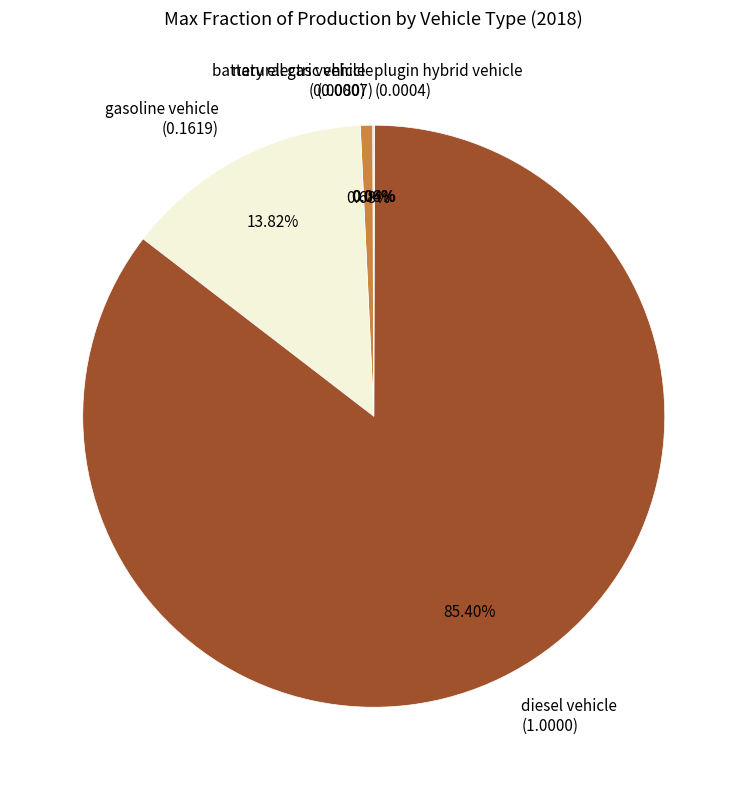

Which category accounts for the majority?

diesel vehicle